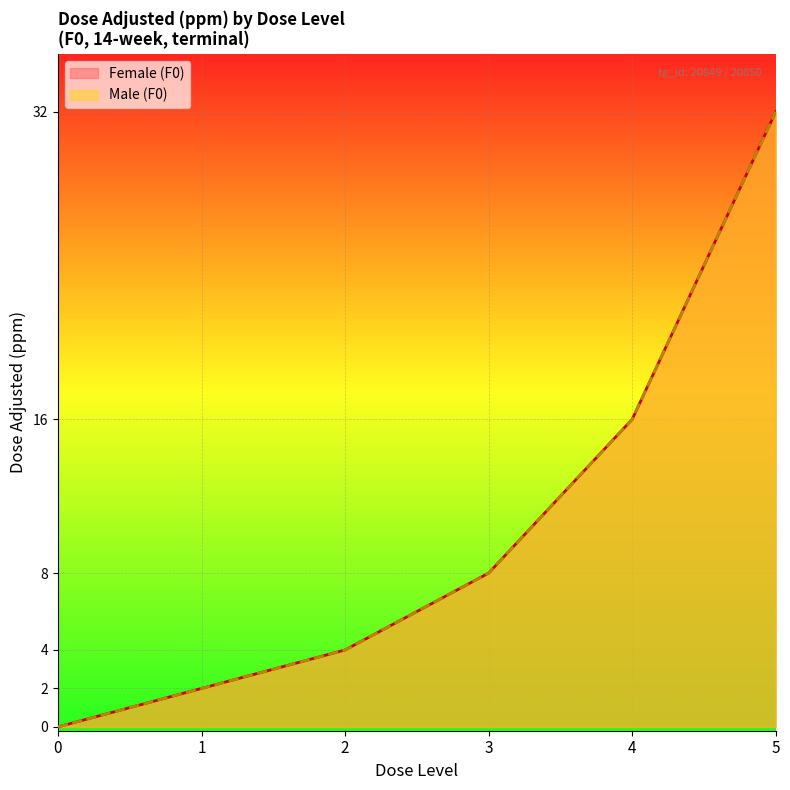

What is the value of the mg_kg_day_value_F point at the 3rd from the left?

4